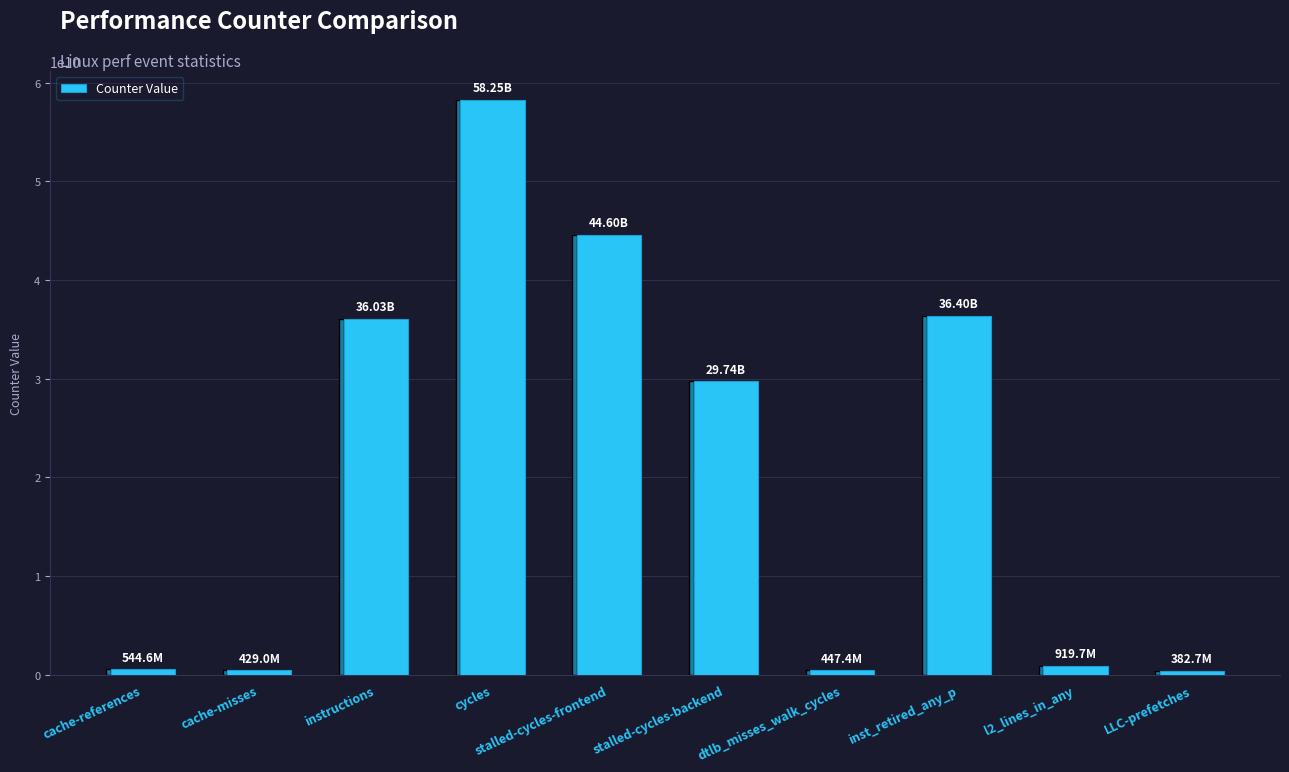

The chart shows a value of 14953713414 at inst_retired_any_p. True or false?

False